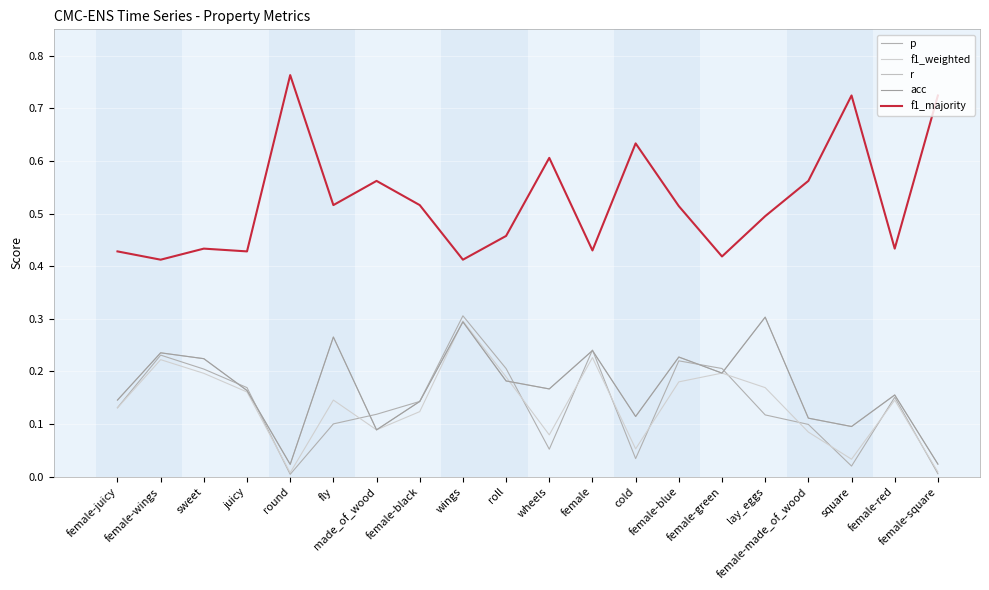

At which category does the chart reach its minimum across all series?

round